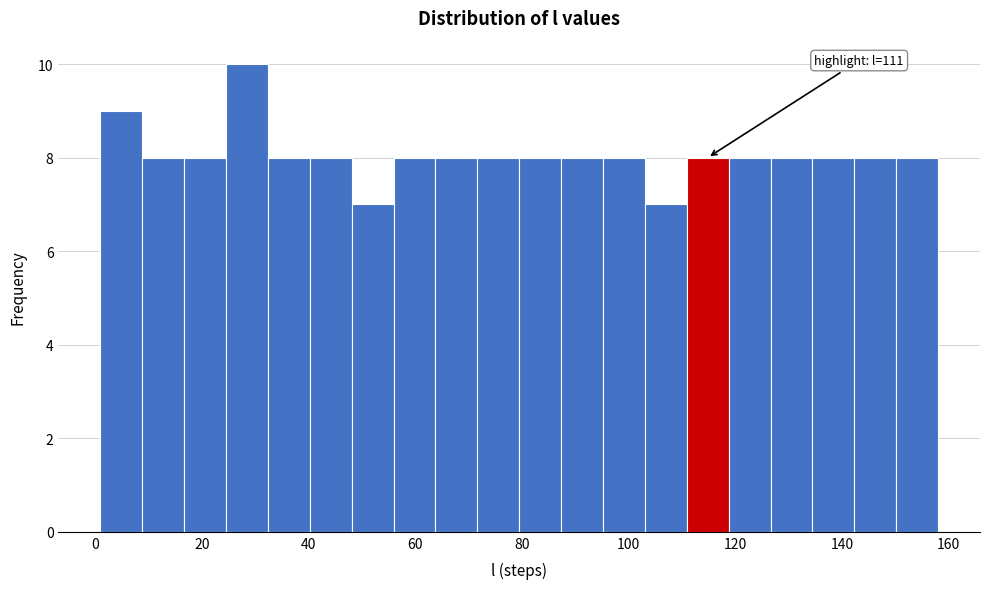

Read against the x-axis, roughly where is the centre of the tallest bar?

28